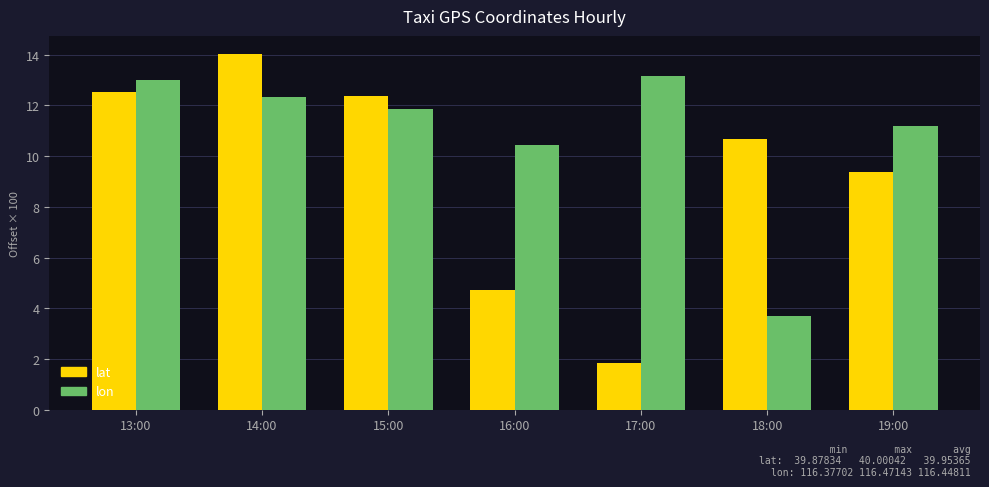

Is it true that lon equals 13.0 at 13:00?

True